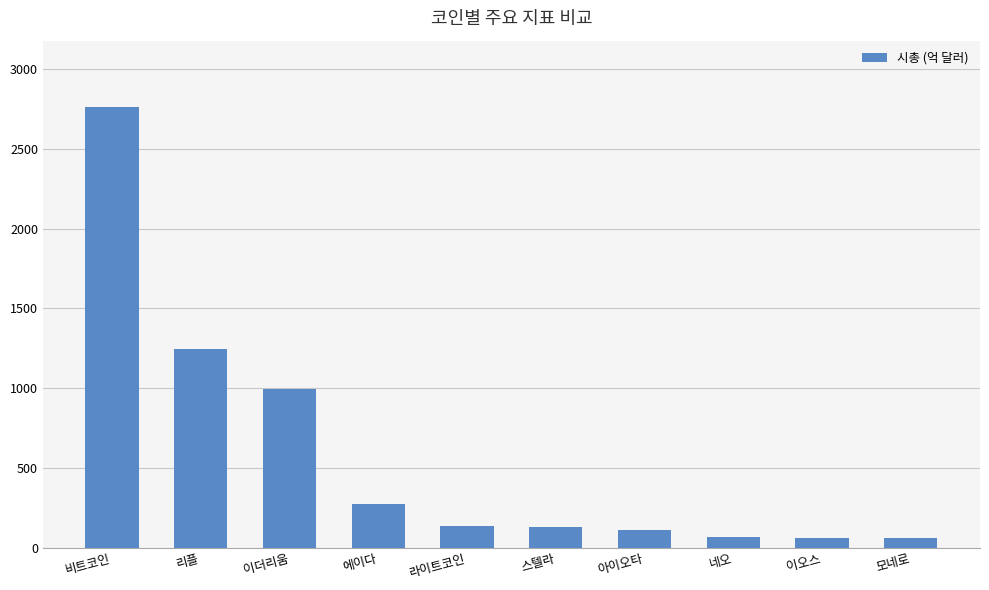

What is the difference between the values at 스텔라 and 리플?

1118